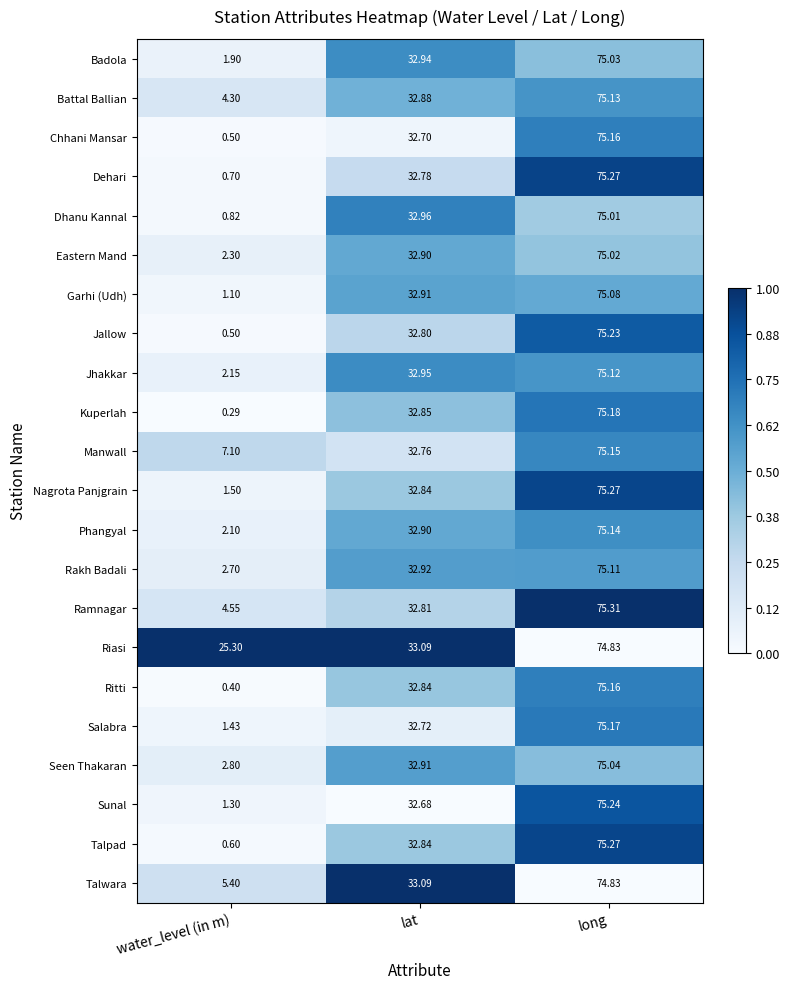

At how many categories does at least one series exceed 0?

3